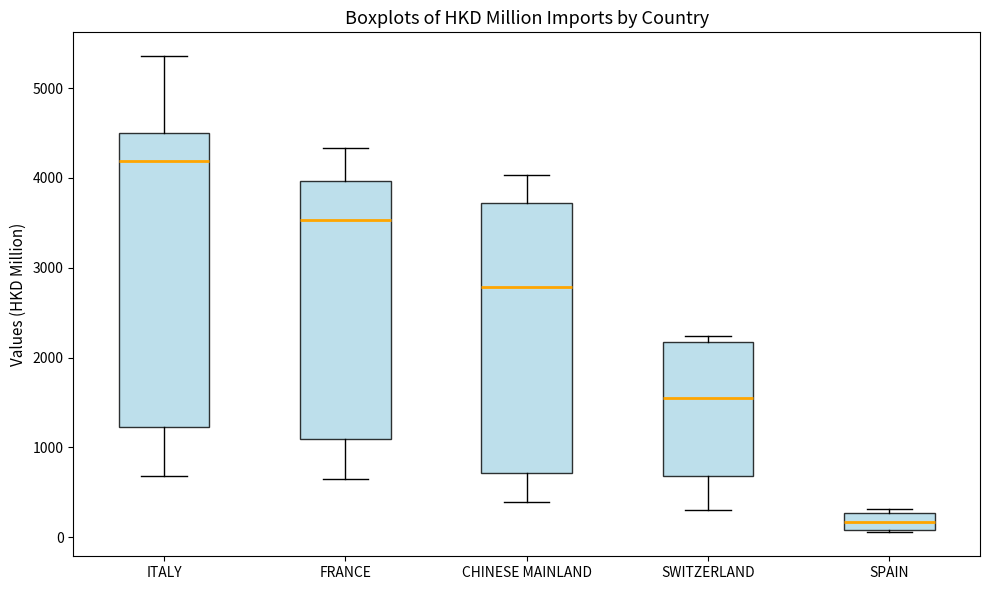

Comparing the boxes themselves (not the whiskers), which one is the tallest?

ITALY